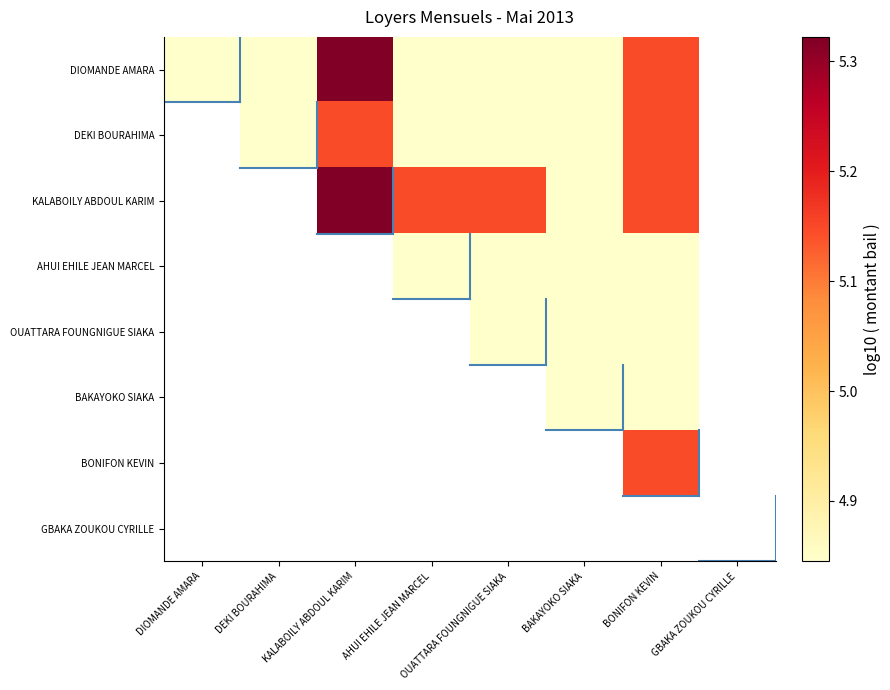

Which category has the lowest value across all series?

DIOMANDE AMARA